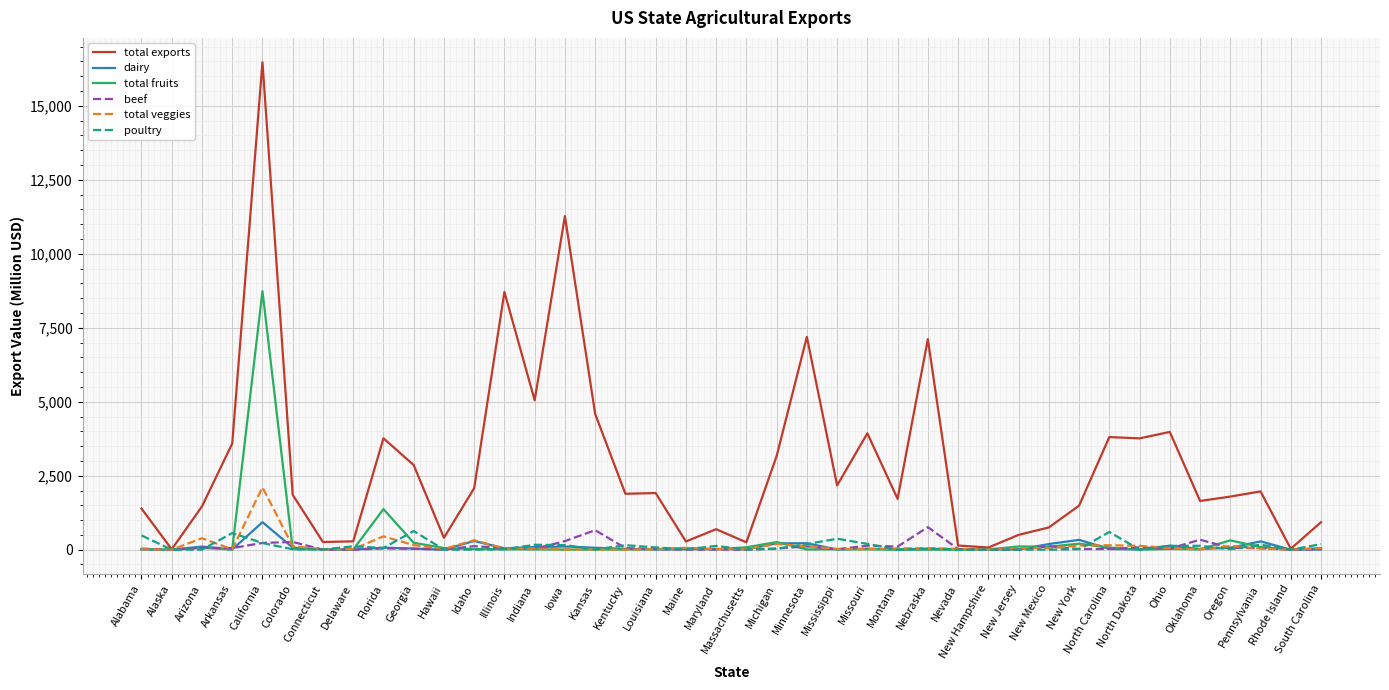

Which category has the highest value in the dairy series?

California